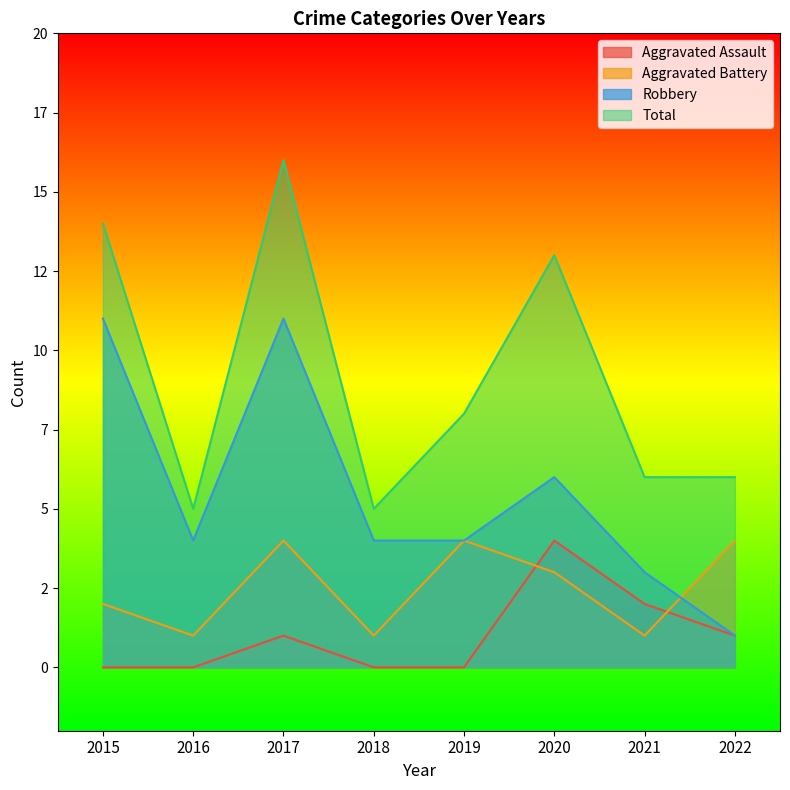

Rank the categories by Aggravated Battery value from lowest to highest.

2016, 2018, 2021, 2015, 2020, 2017, 2019, 2022